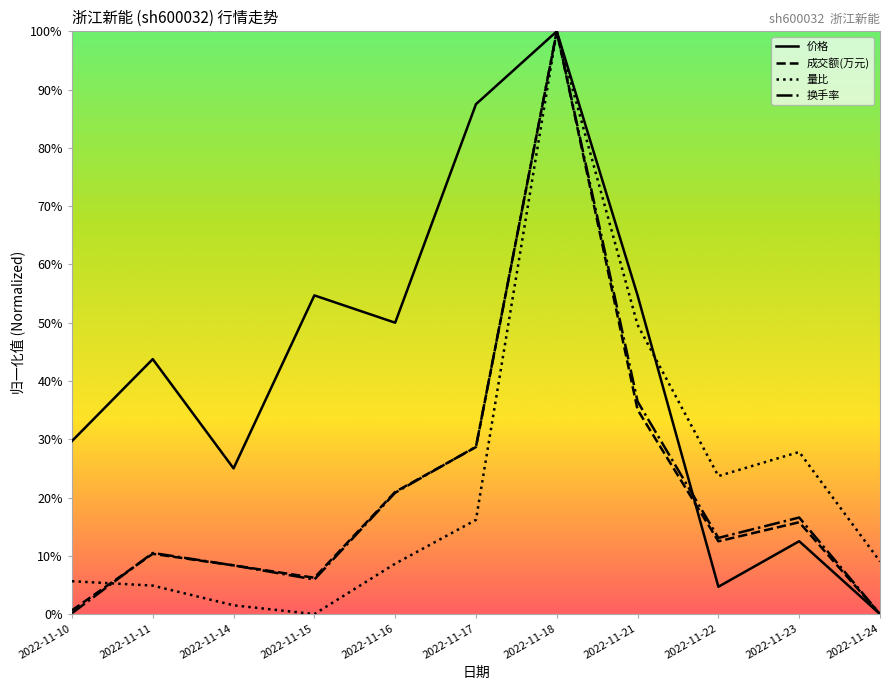

What is the difference between the highest and lowest values at 2022-11-22?

19.0